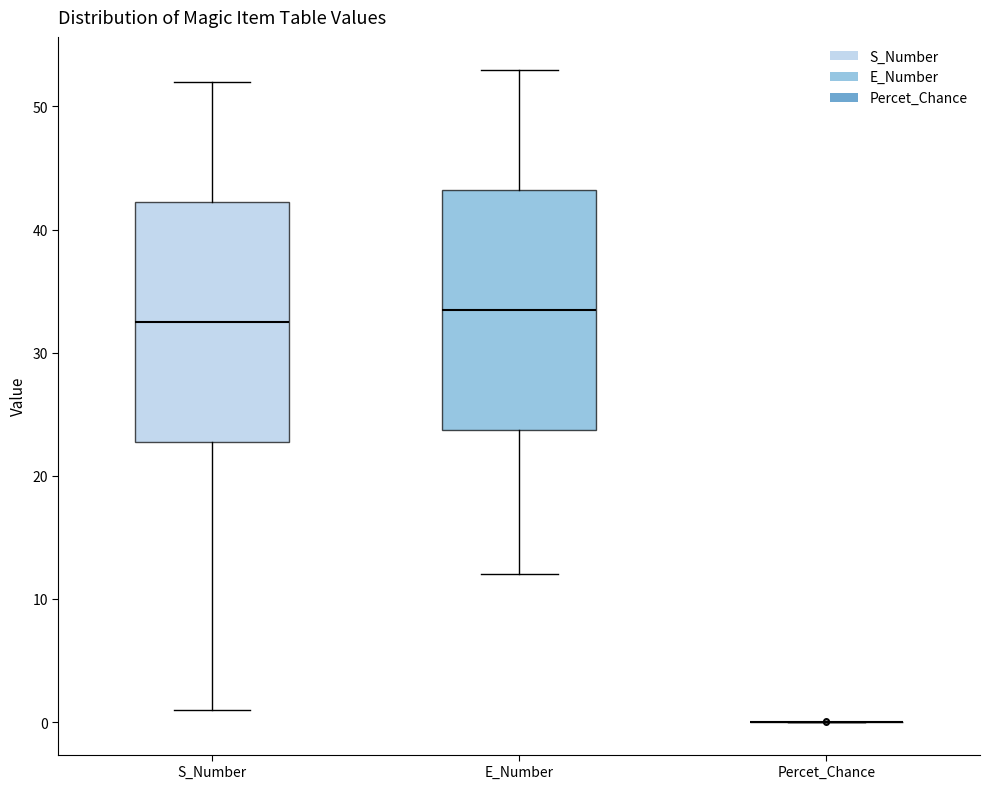

Reading left to right, read every box against the y-axis: the position of its median line, the range the box covers, and the ends of its whiskers. The values are not printed on the chart, so give them approximately, as read against the axis.

S_Number: median 33, box 23 to 42, whiskers 1 to 52
E_Number: median 34, box 24 to 43, whiskers 12 to 53
Percet_Chance: box collapsed to a line at 0, whiskers 0 to 0